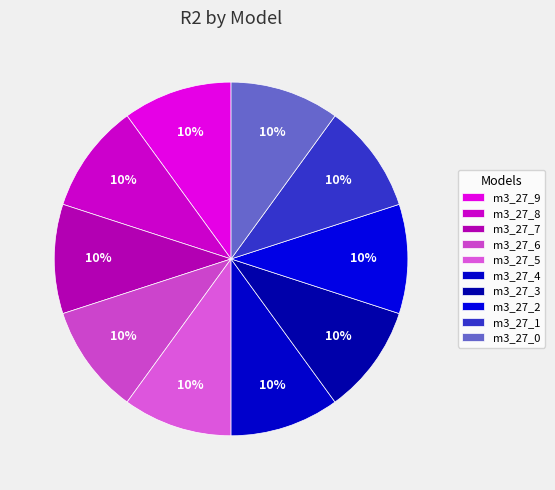

Count the number of slices in the pie.

10